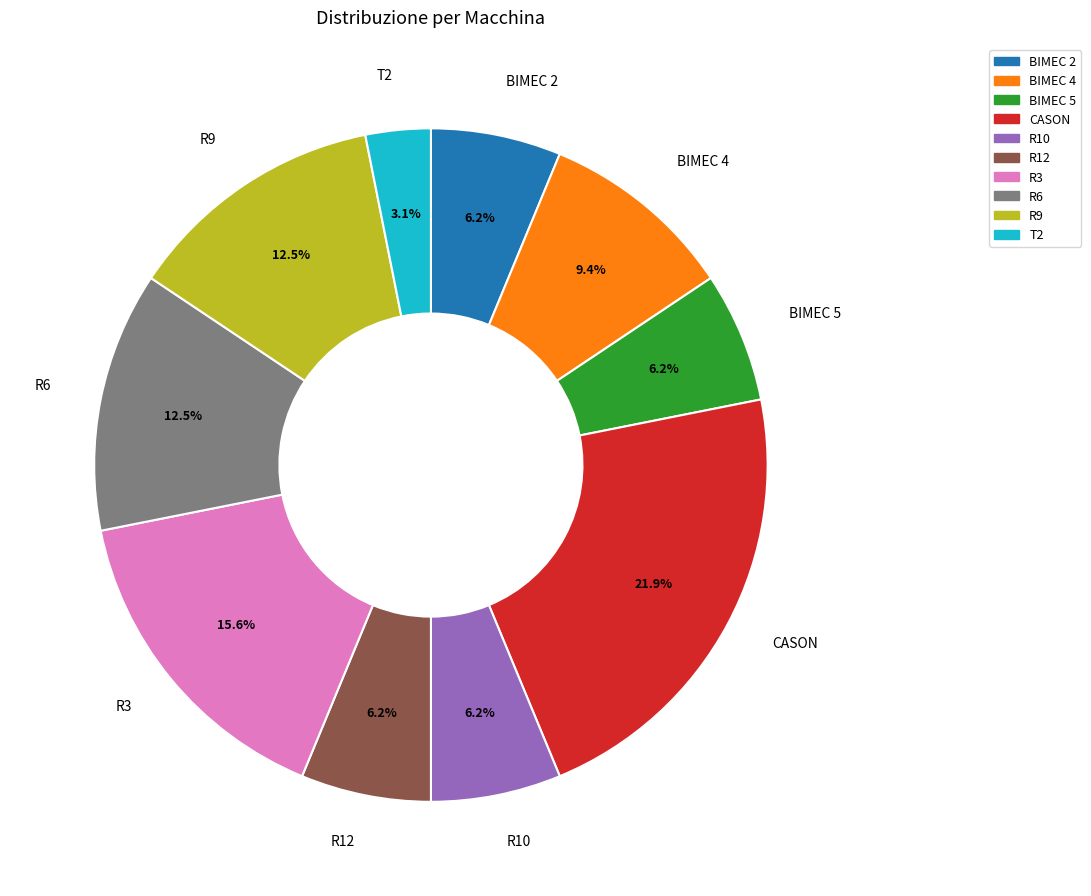

Which slice is the largest?

CASON